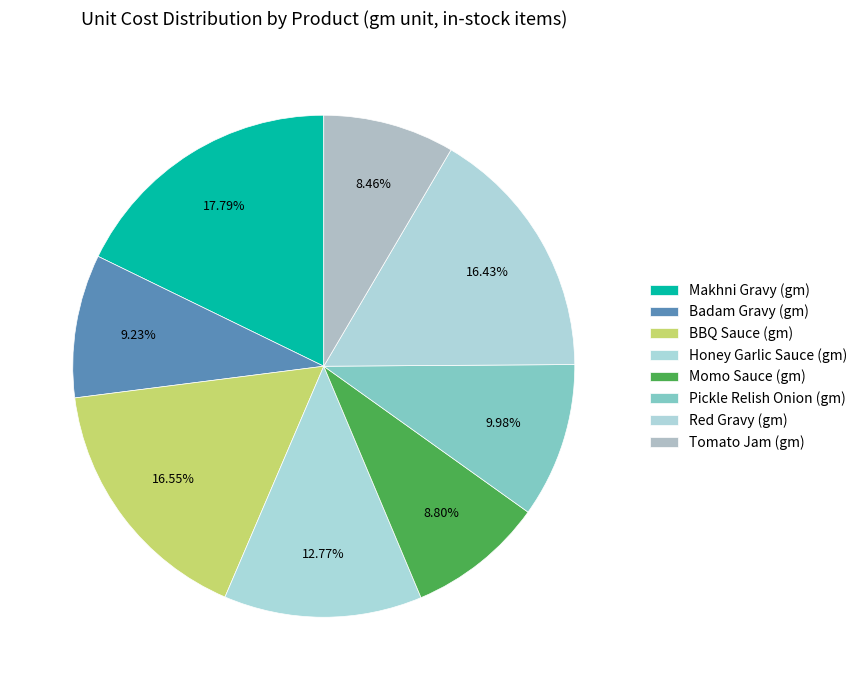

How many segments does this pie chart have?

8